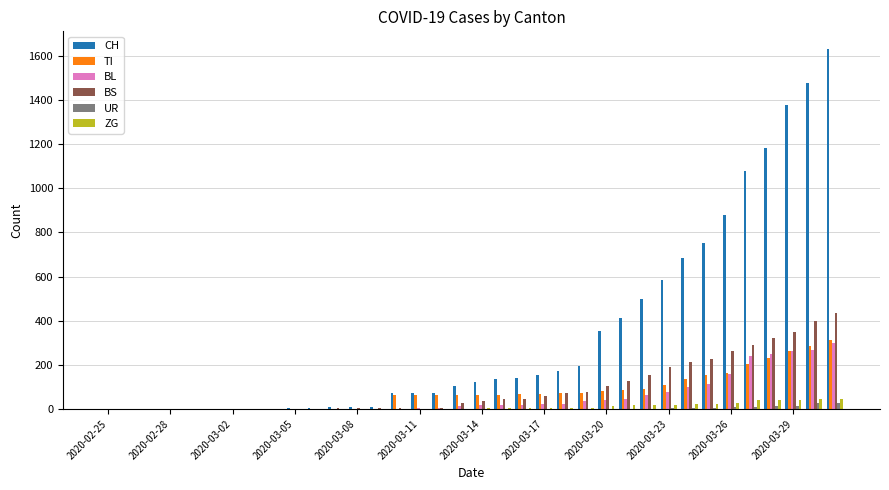

What is the sum of all TI values?

2762